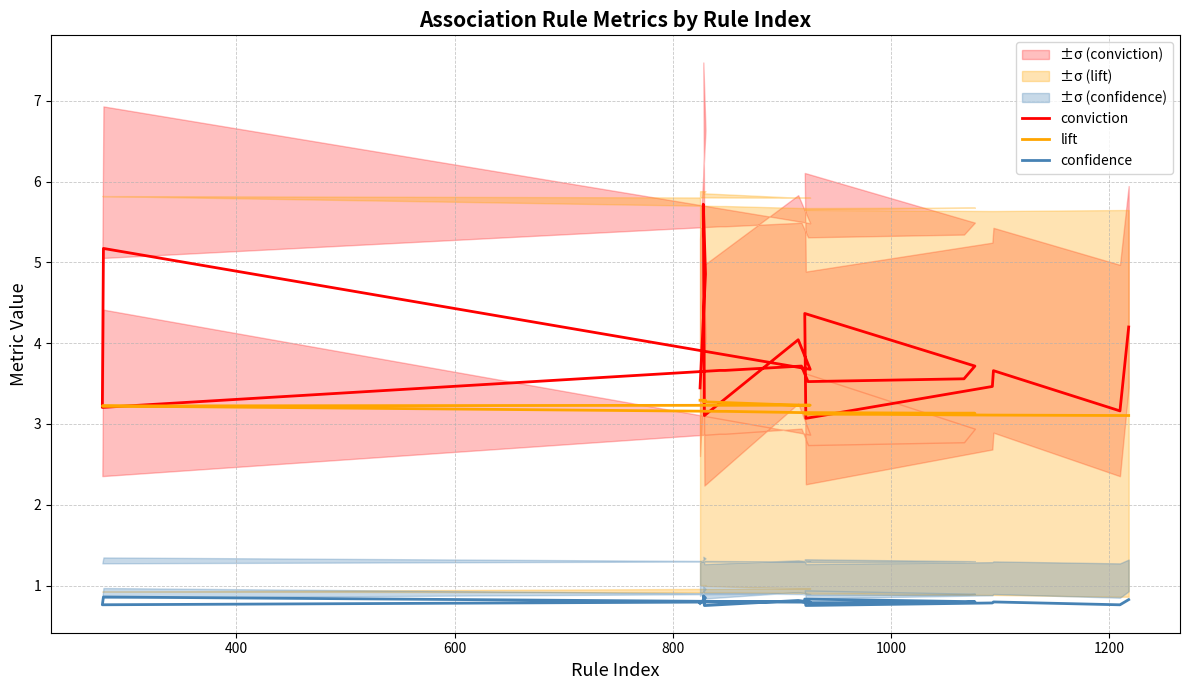

Which series has the largest total across all categories?

conviction